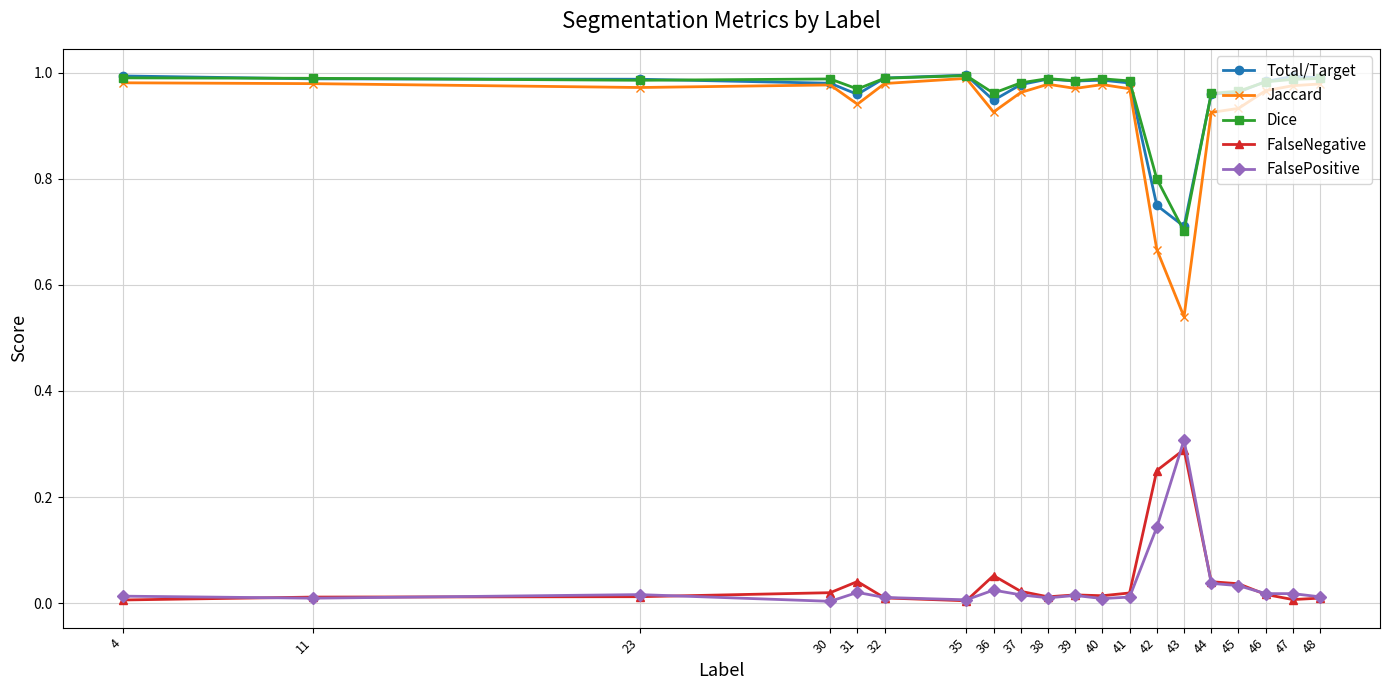

True or false: FalsePositive has more than 2 points higher than both neighbors.

True